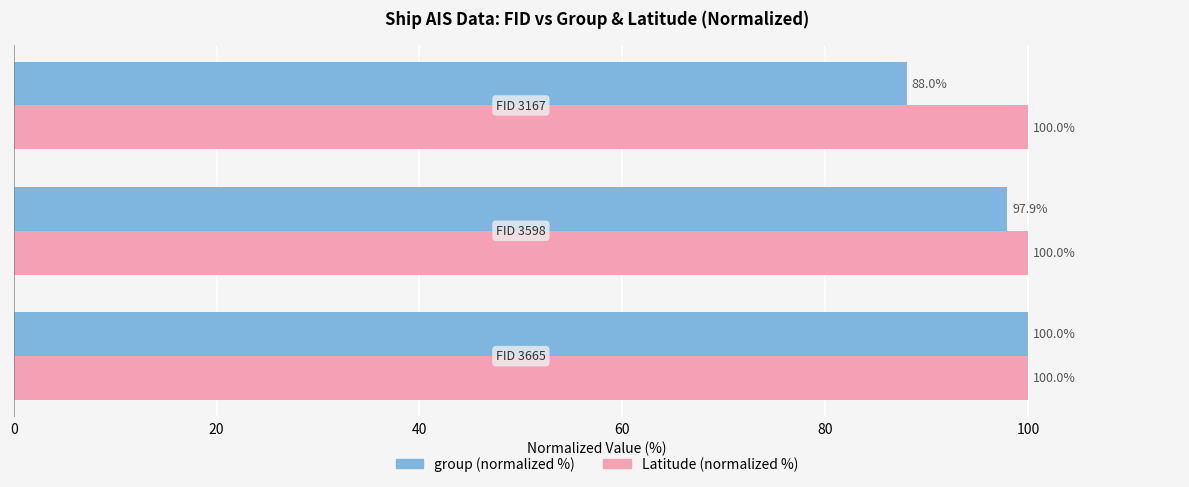

At how many categories does at least one series exceed 99?

3